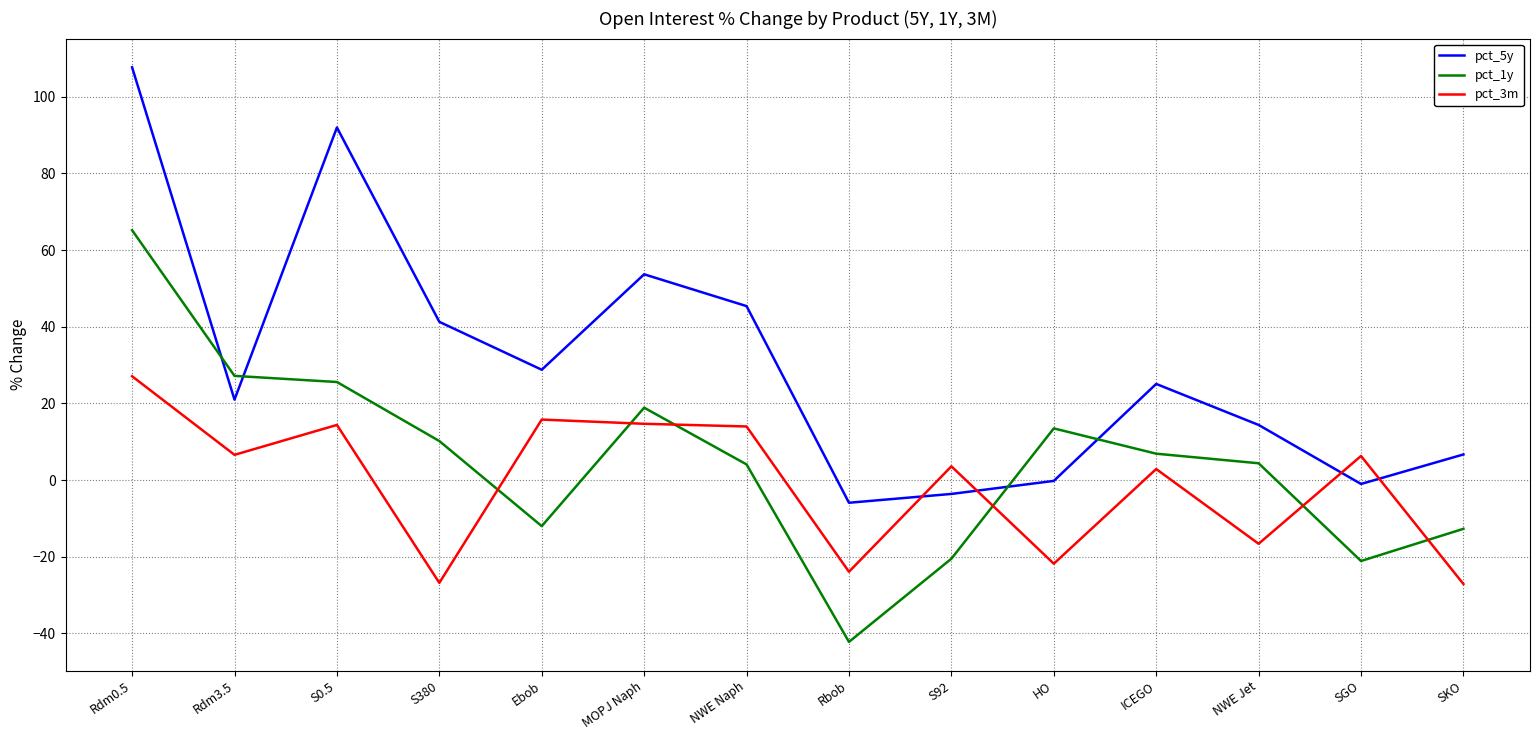

Which category has the highest value in the pct_1y series?

Rdm0.5